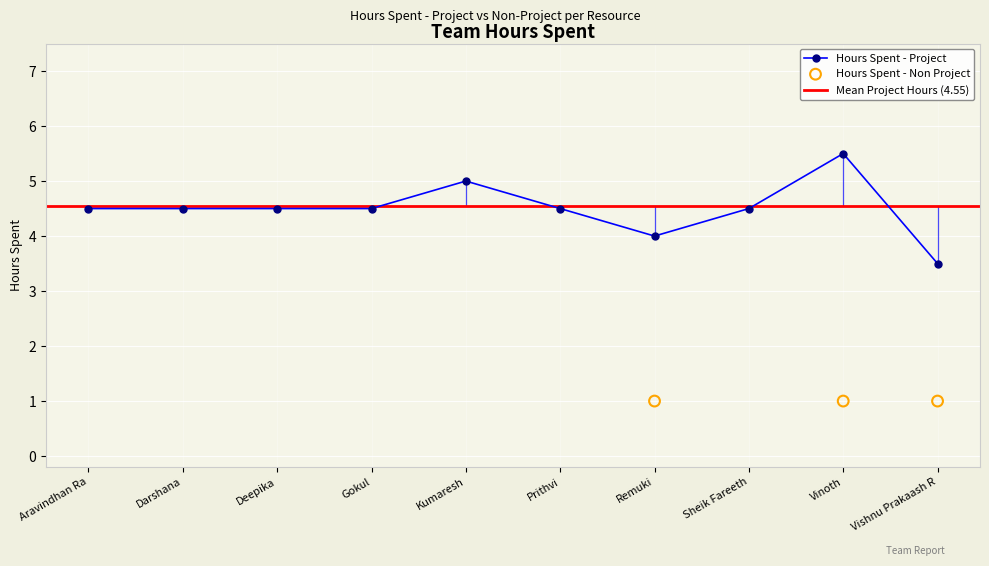

What is the change in value from Remuki to Vinoth?

+1.5